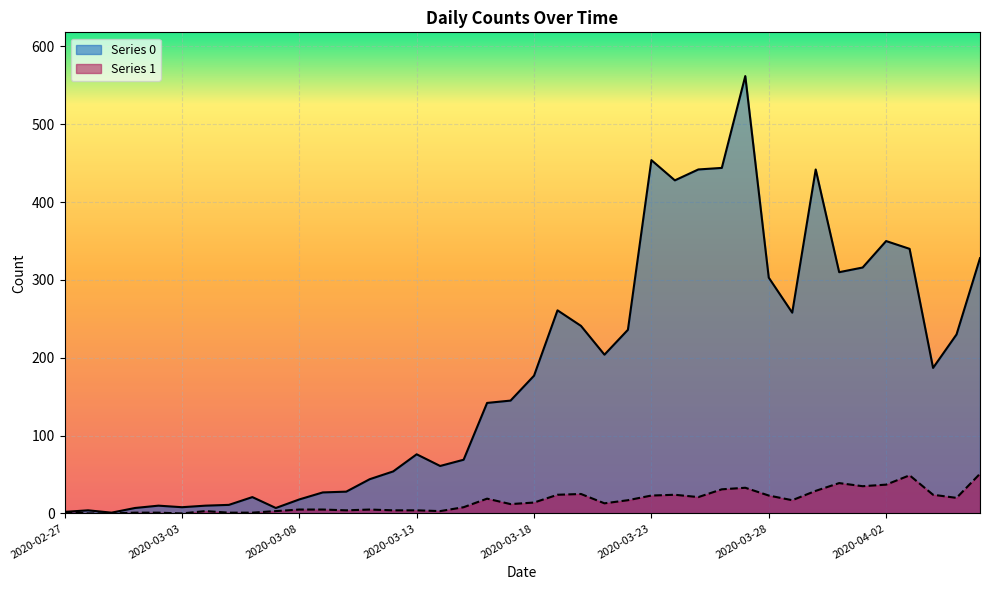

True or false: Series 1 and Series 0 intersect in this chart.

False